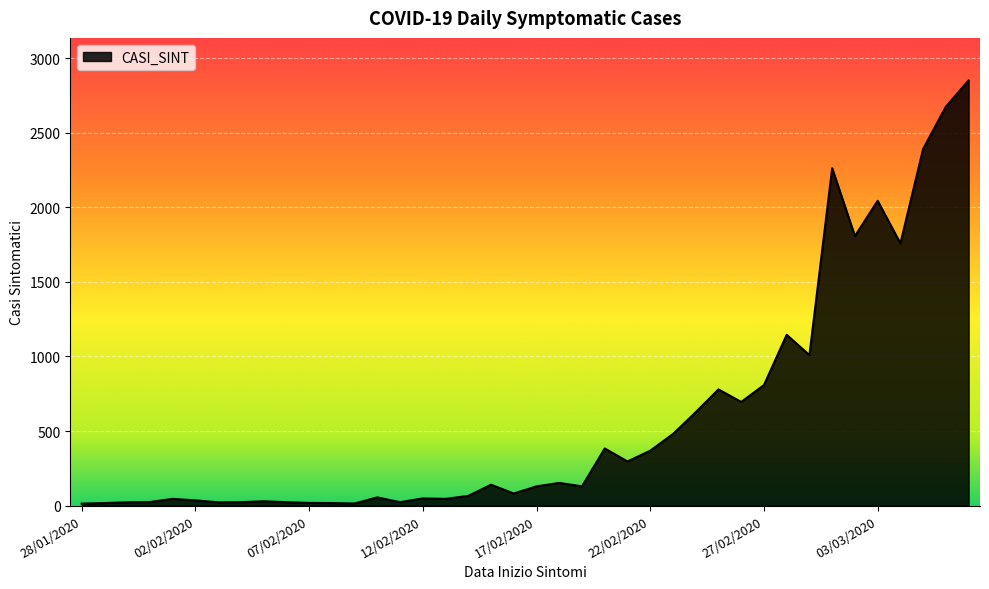

What is the greatest value displayed?

2851